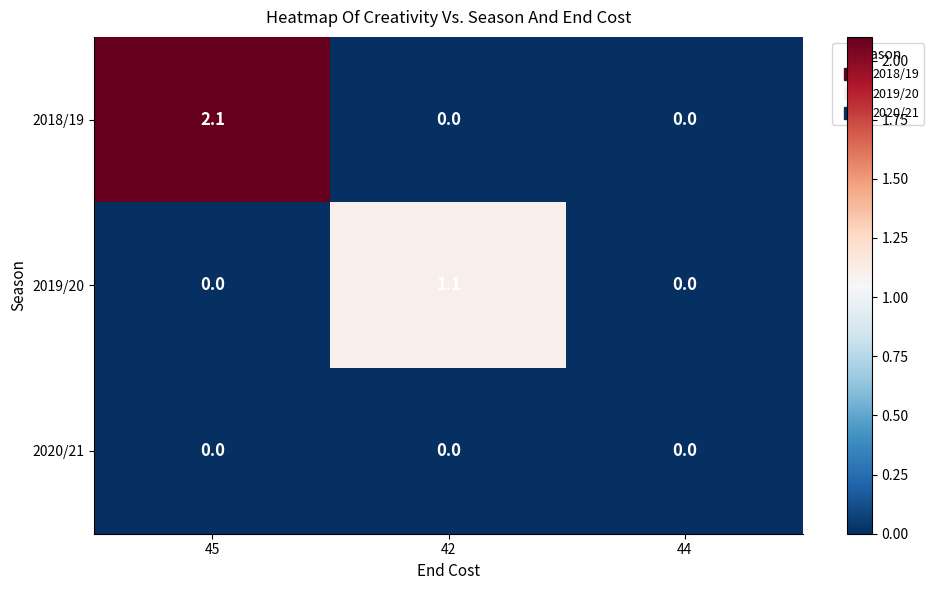

What is the maximum value shown in the chart?

2.1